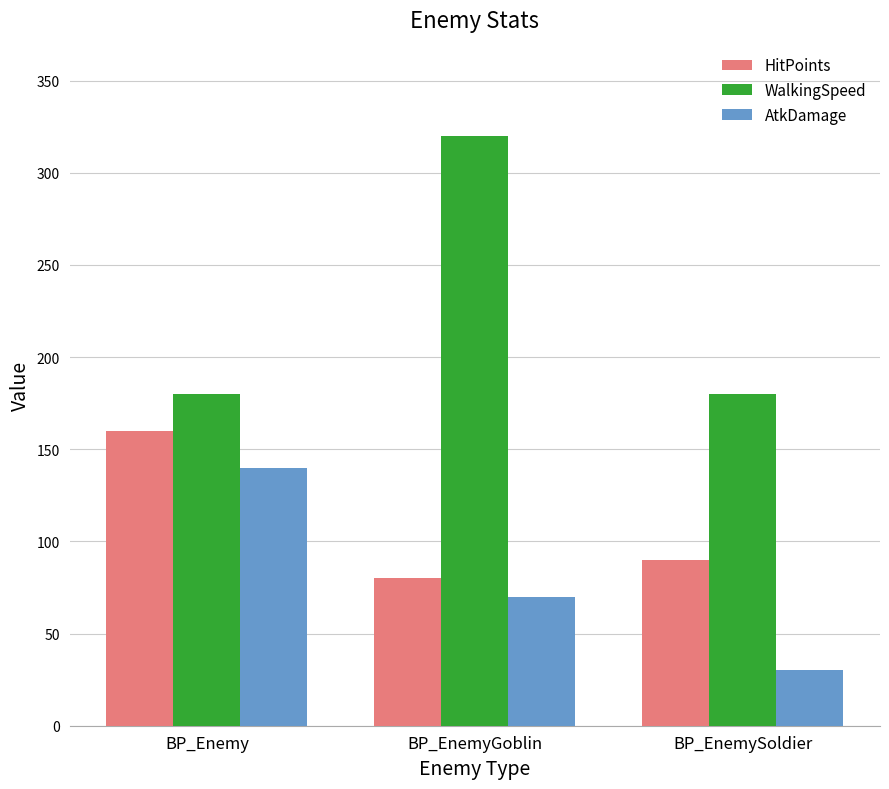

Between BP_Enemy and BP_EnemyGoblin, which series saw the biggest shift?

WalkingSpeed